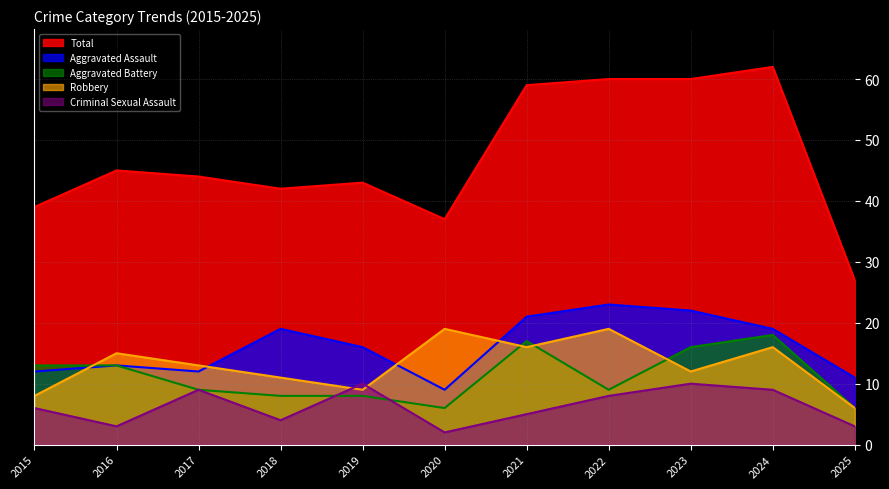

Reading right to left, transcribe all the data shown in this chart.

Aggravated Assault: 11	19	22	23	21	9	16	19	12	13	12
Aggravated Battery: 6	18	16	9	17	6	8	8	9	13	13
Criminal Sexual Assault: 3	9	10	8	5	2	10	4	9	3	6
Robbery: 6	16	12	19	16	19	9	11	13	15	8
Total: 27	62	60	60	59	37	43	42	44	45	39